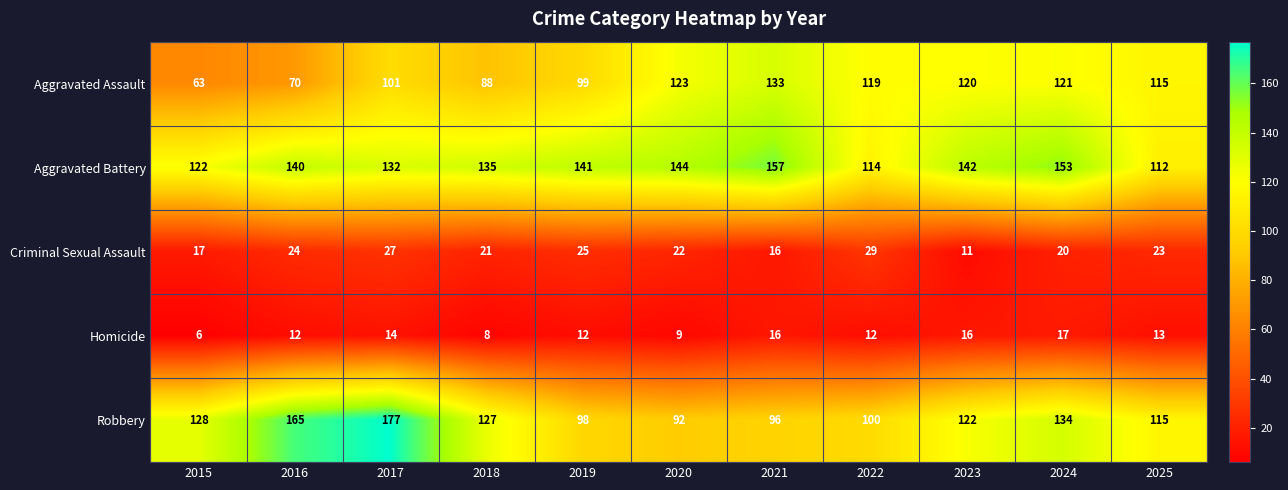

Which series has the widest spread of values?

Robbery